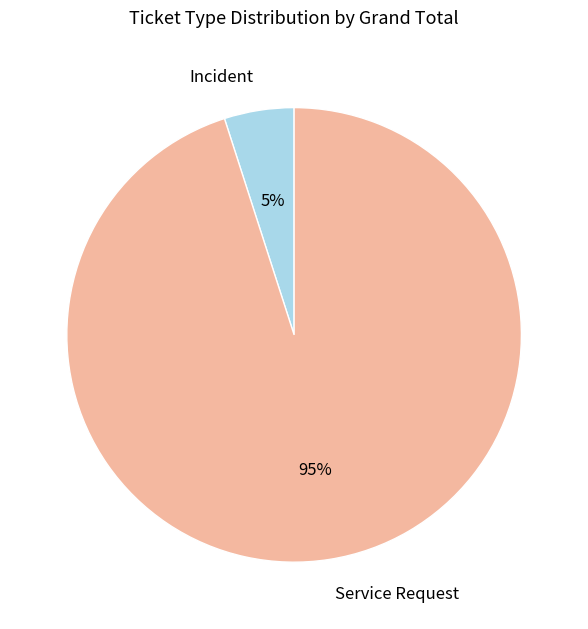

Do Incident and Service Request together represent more than half of the pie?

Yes